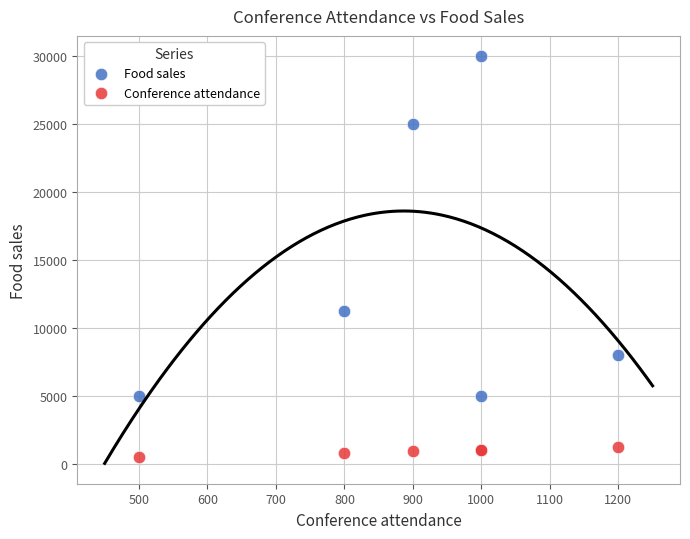

In the Food sales series, what Y value is closest to 17500?

11200